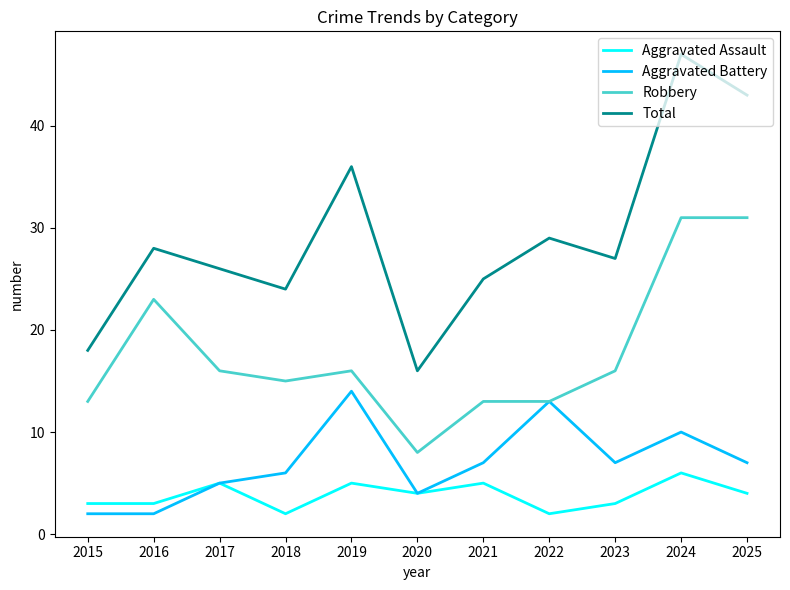

True or false: Robbery and Total cross at least once.

False